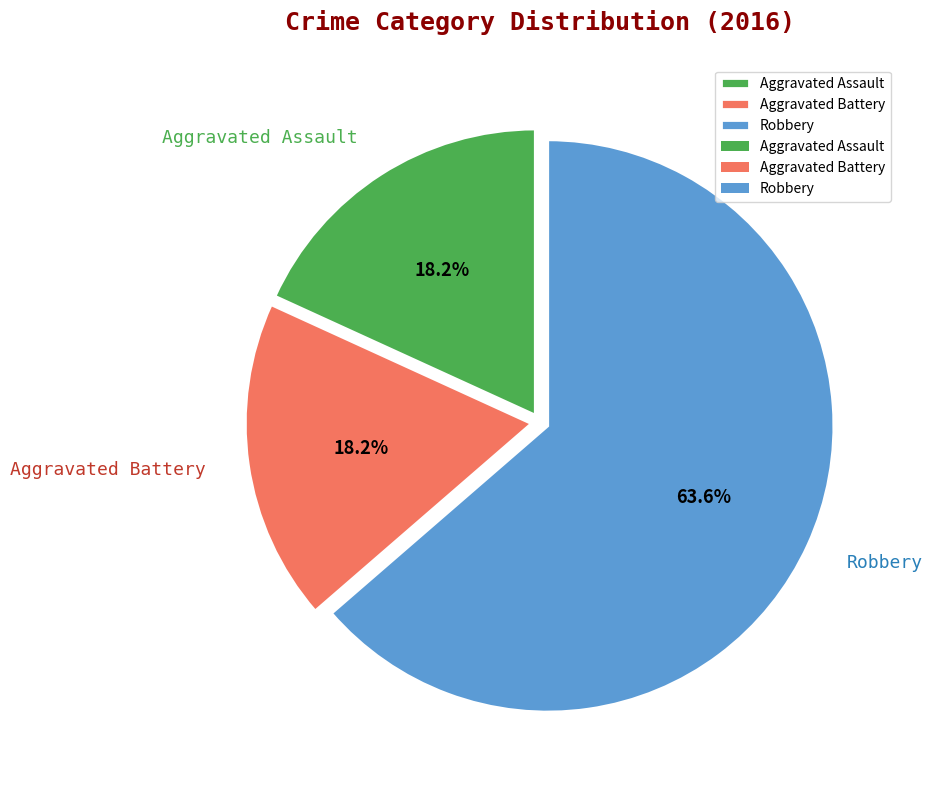

Does any single category account for the majority?

Yes